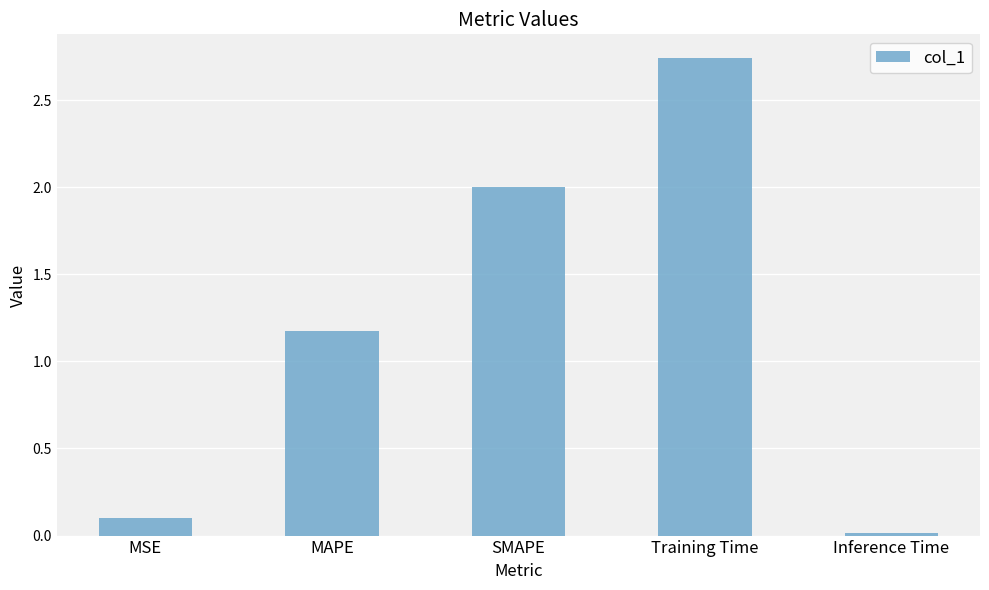

What is the difference between the second highest and minimum values?

2.0